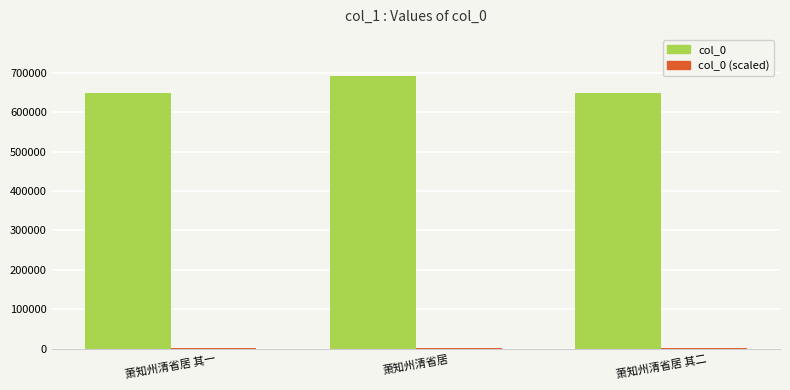

Which series has the largest total across all categories?

col_0